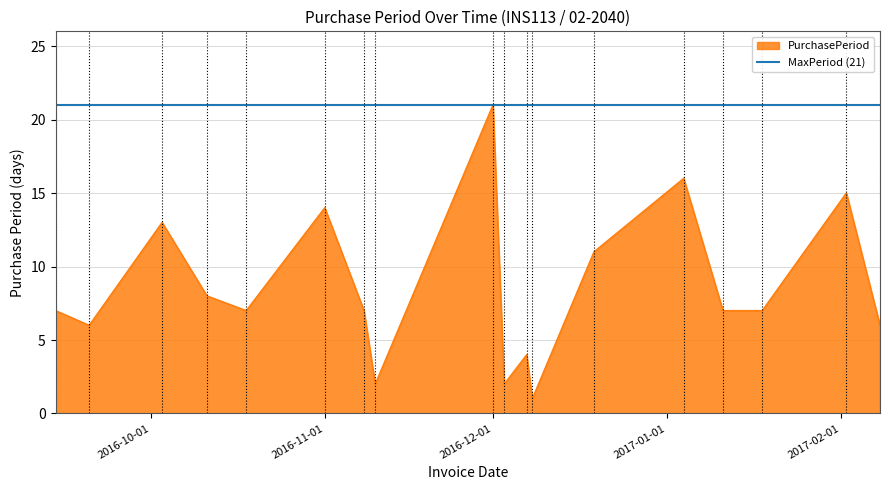

What is the highest value of the PurchasePeriod series?

21